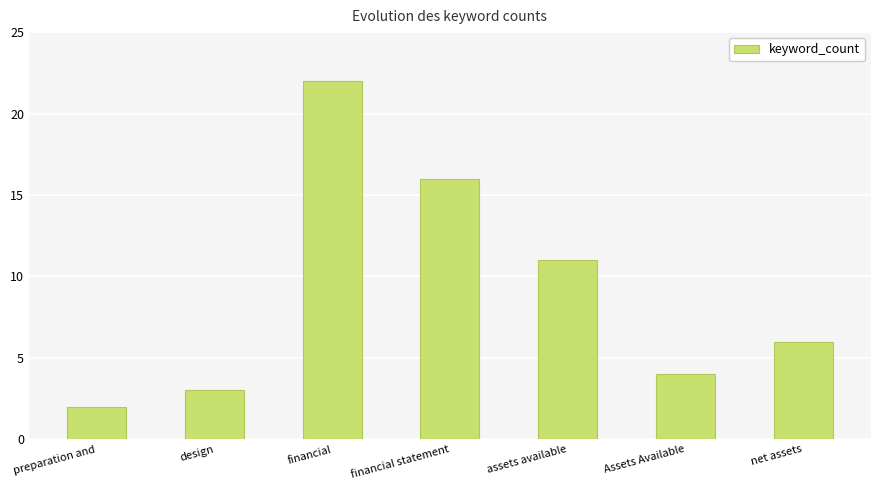

List the labels in order of value, smallest first.

preparation and, design, Assets Available, net assets, assets available, financial statement, financial